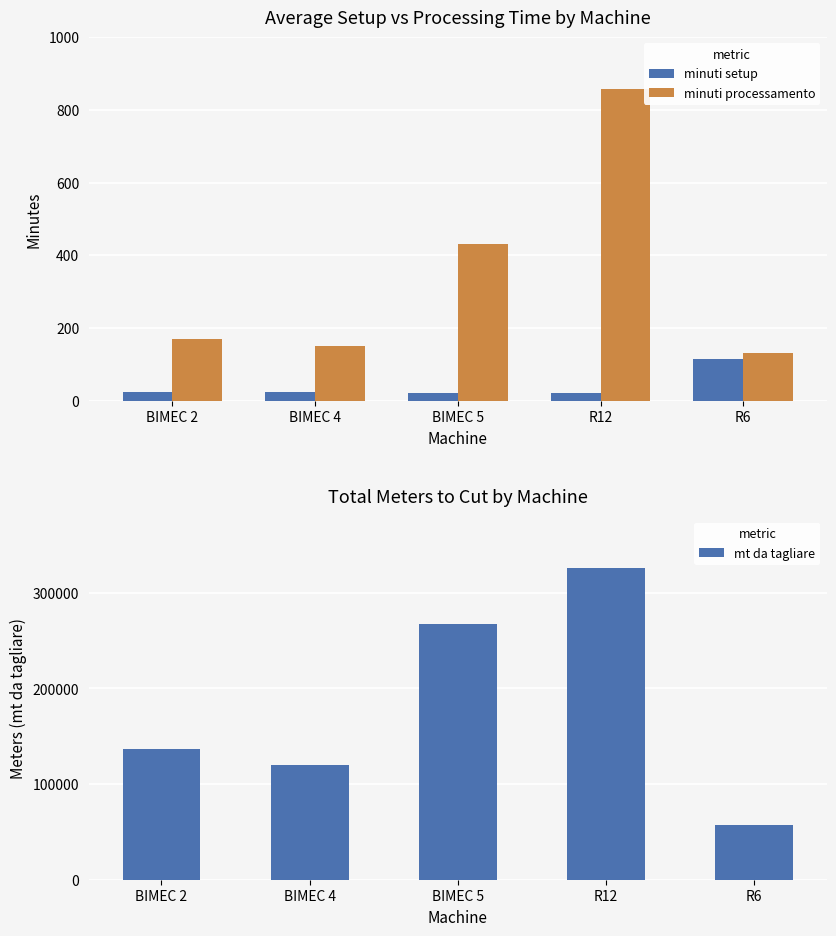

Rank the series at BIMEC 2 from lowest to highest value.

minuti setup, minuti processamento, mt da tagliare